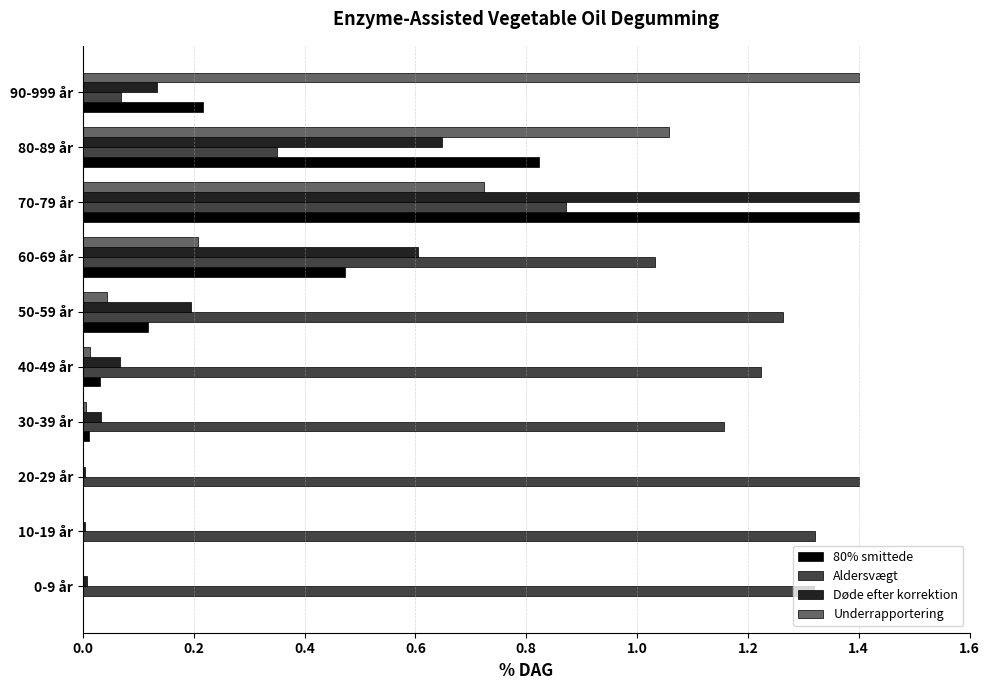

What is the maximum value for Underrapportering?

1.4